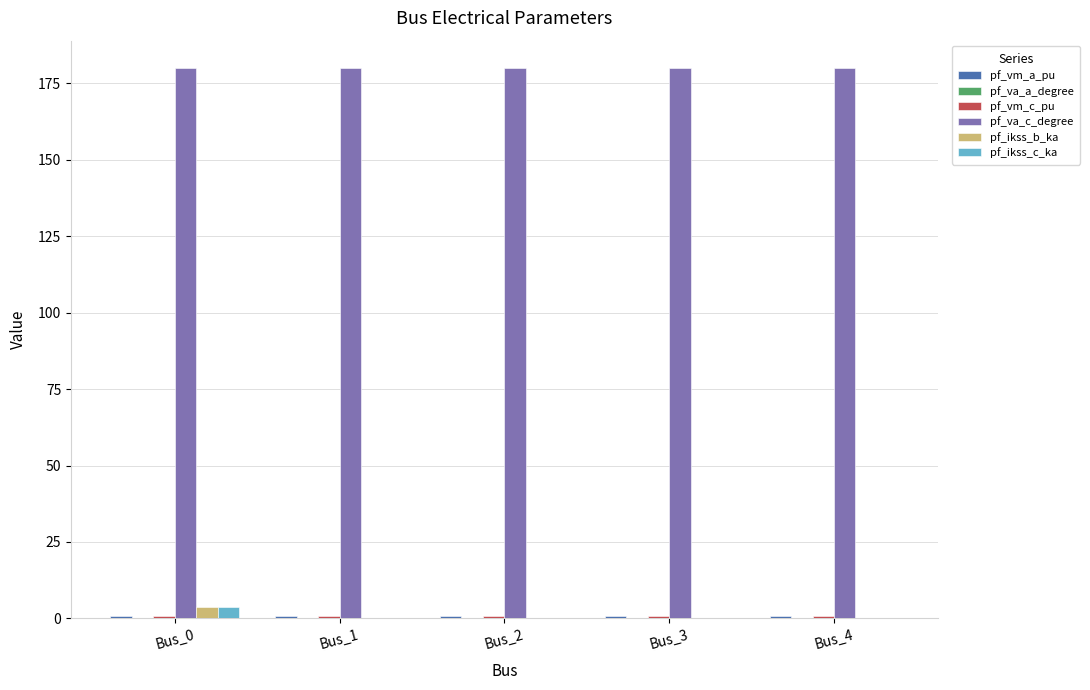

What is the total value across all series at Bus_2?

181.7